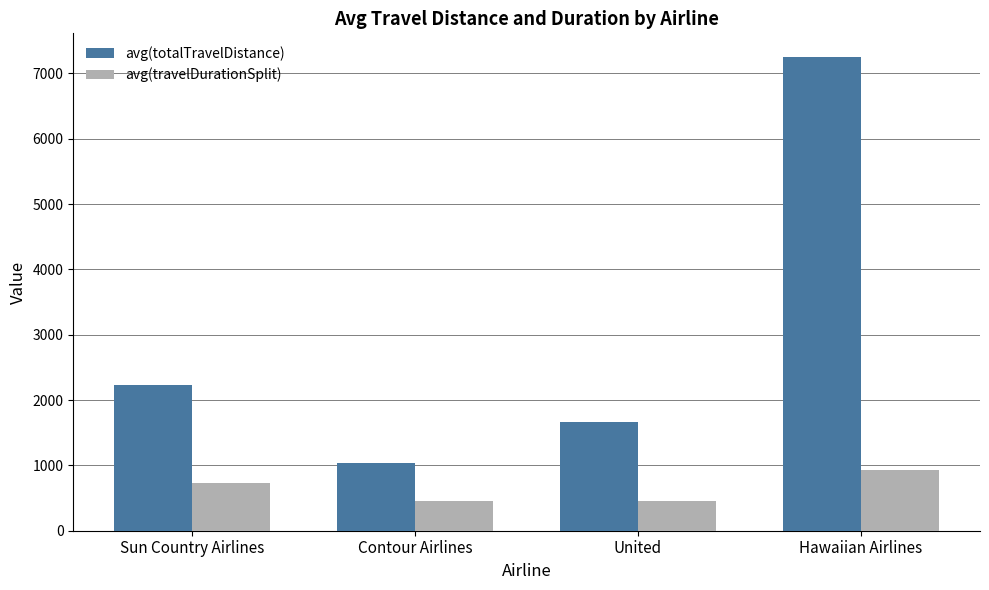

At which label does avg(travelDurationSplit) reach its peak?

Hawaiian Airlines